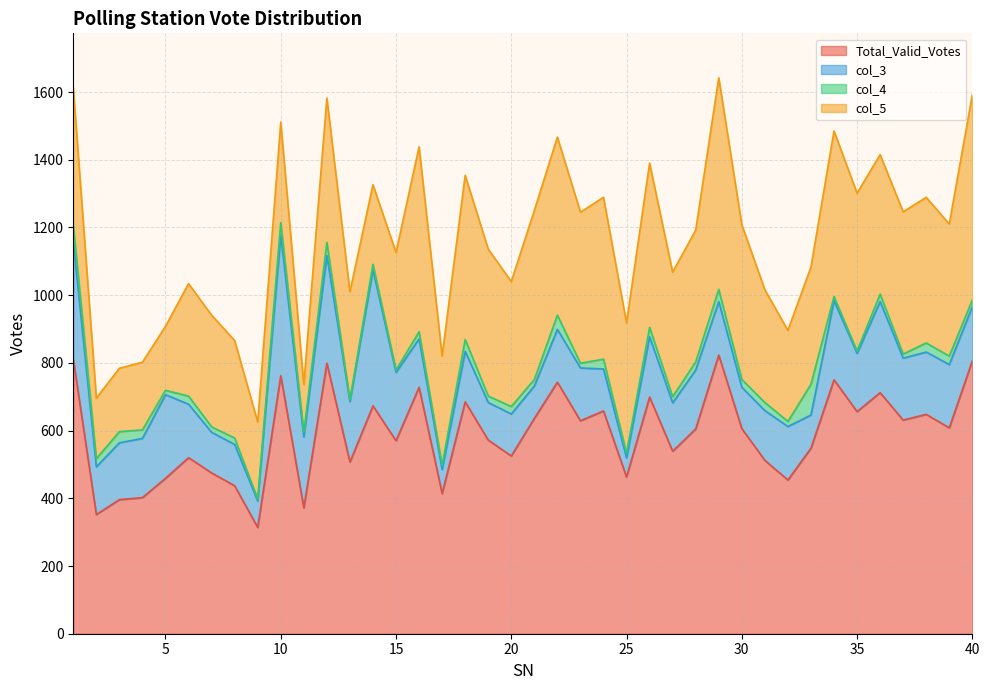

What is the value of the Total_Valid_Votes point at the 10th from the left?

762